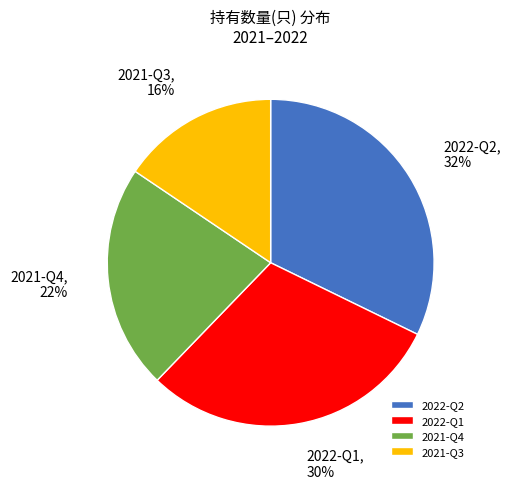

Is it true that 2021-Q4 is 27% of the pie?

False